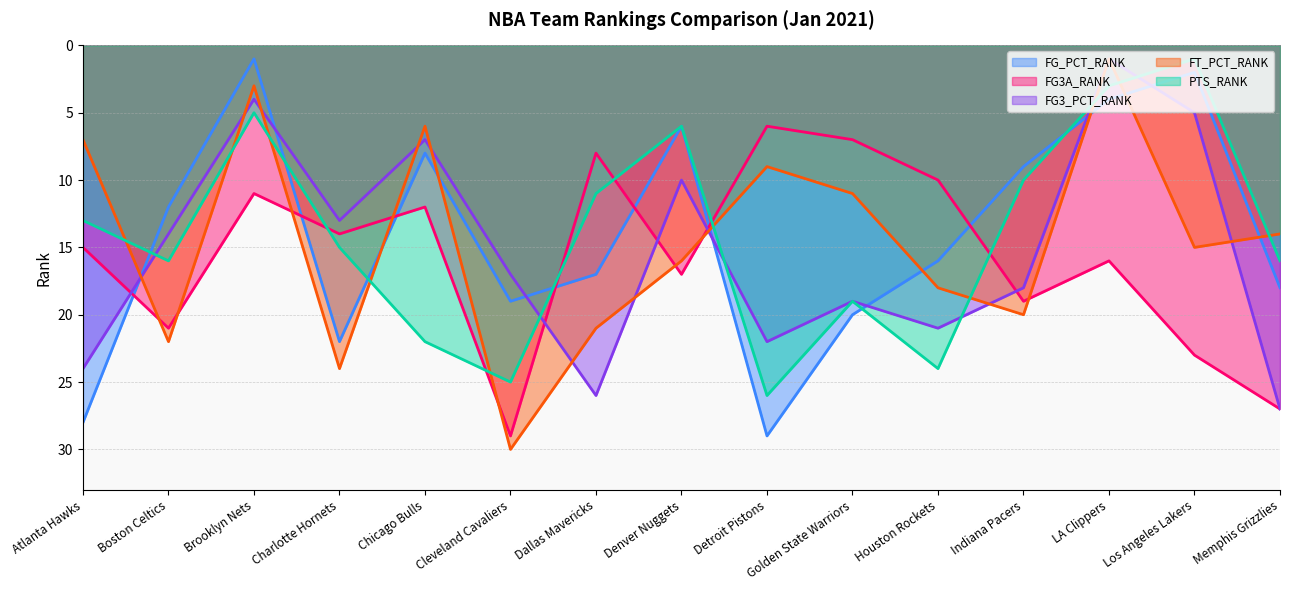

What is the difference between the highest and lowest values at Detroit Pistons?

23